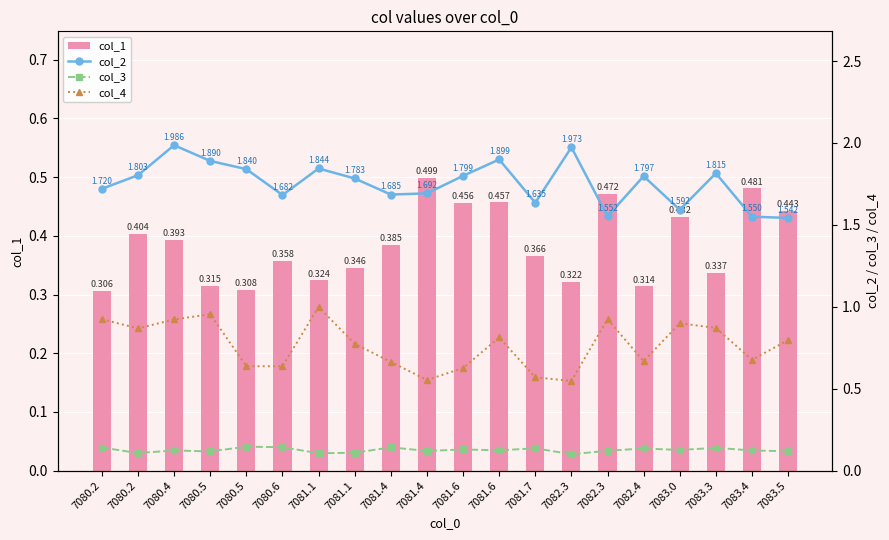

What are all the series names shown in the legend?

col_1, col_2, col_3, col_4